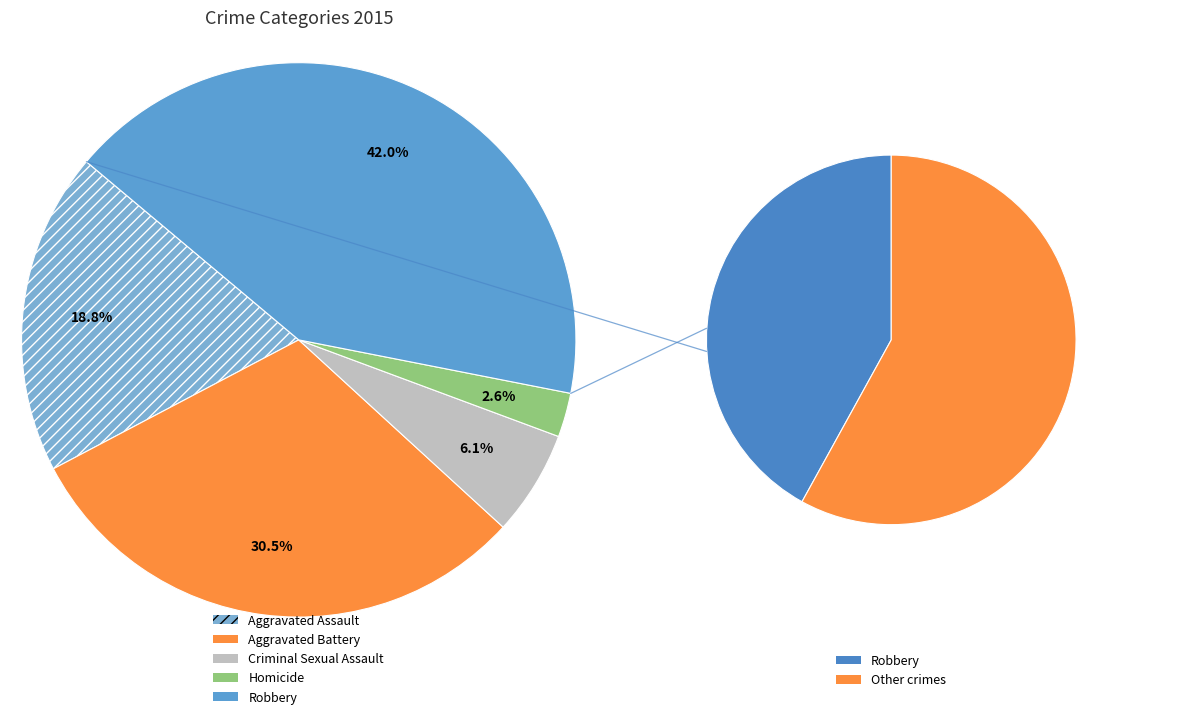

Approximately how many times larger is the value at Aggravated Battery compared to Aggravated Assault?

1.6